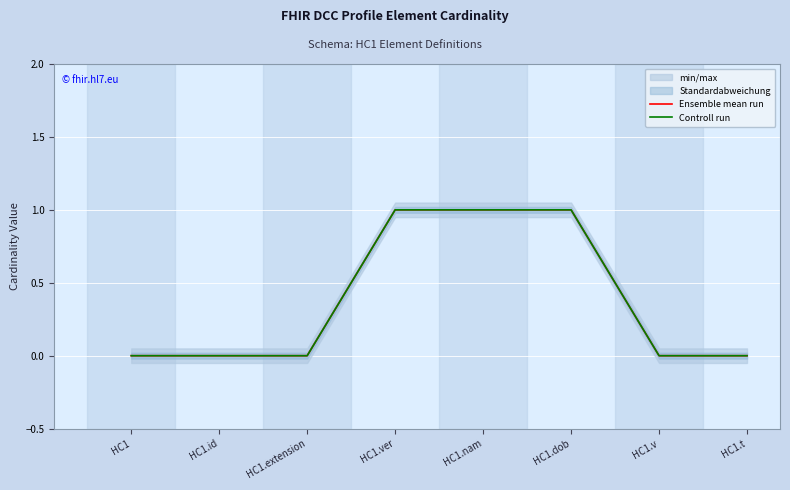

Reading left to right, what are all the values shown in this chart?

Ensemble mean run: 0	0	0	1	1	1	0	0
Controll run: 0	0	0	1	1	1	0	0